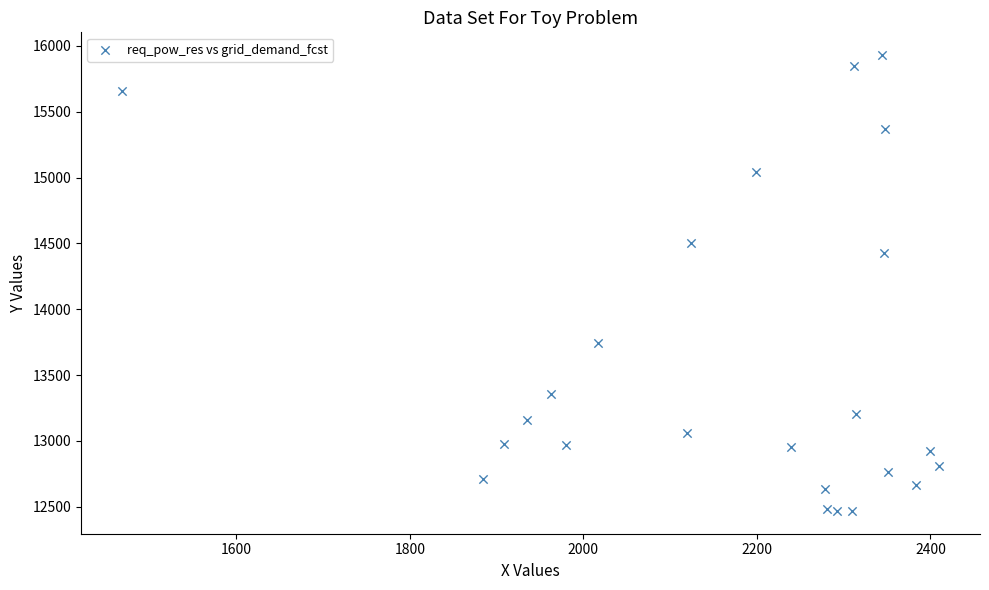

What is the range of Y values (max minus min)?

3462